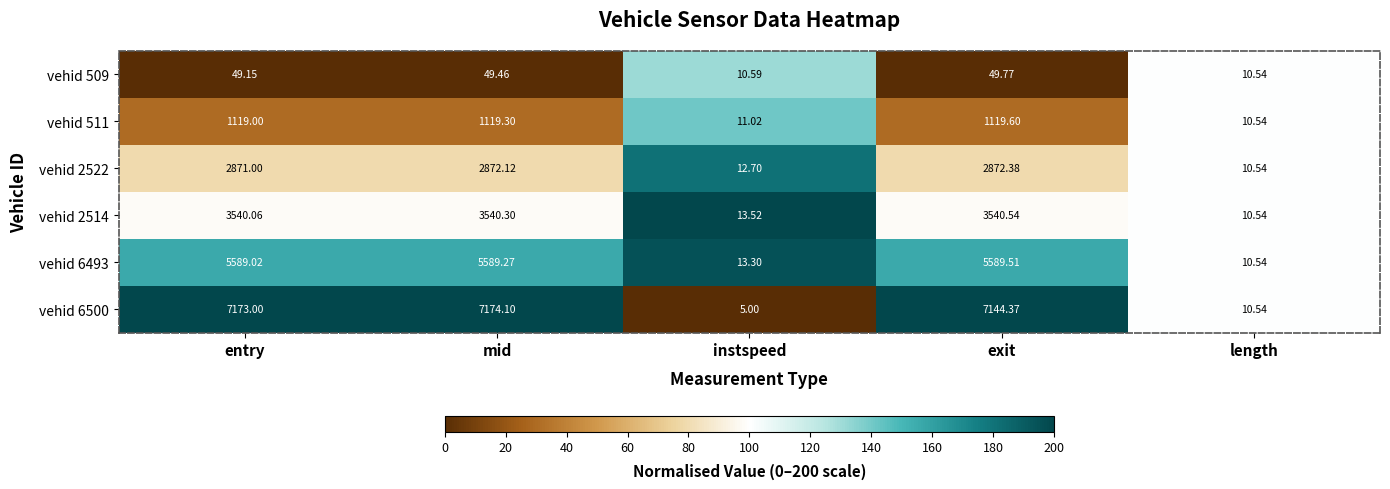

List the labels in order of vehid 6493 value, largest first.

exit, mid, entry, instspeed, length